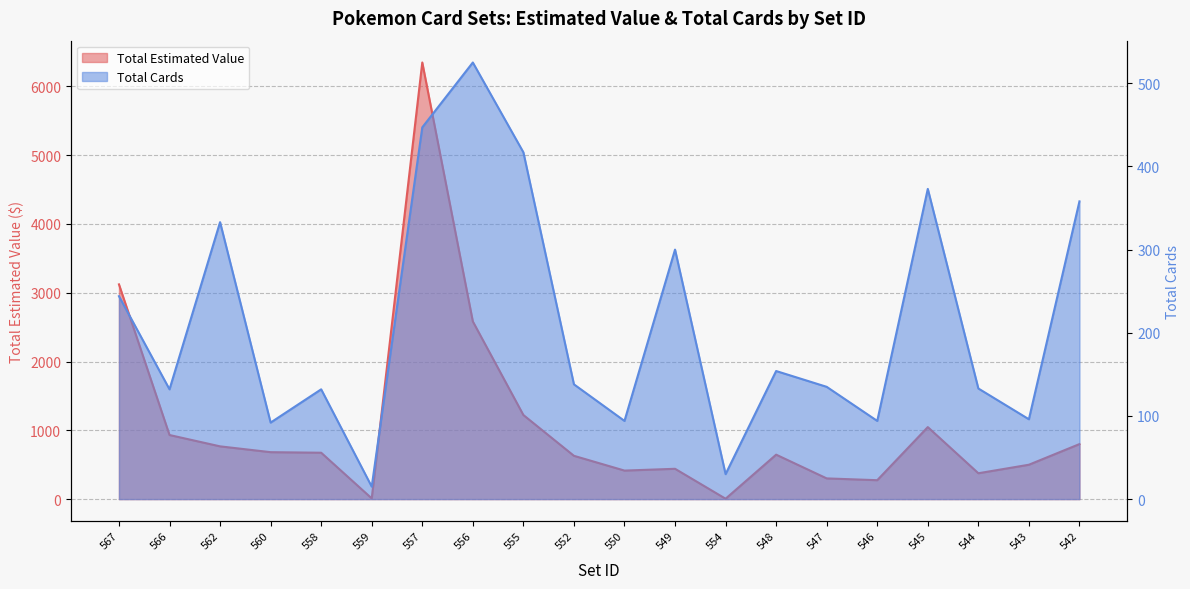

What is the difference between the maximum and second lowest values in the Total Cards series?

495.0